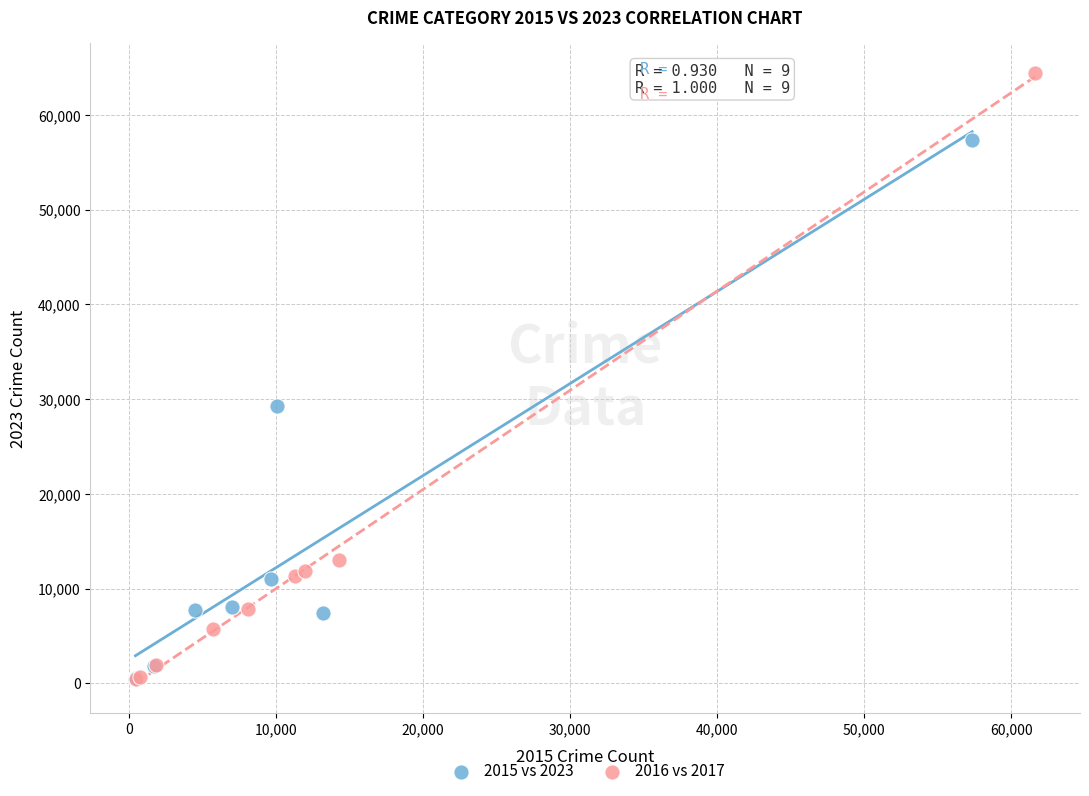

Which series contains the highest Y value?

2016 vs 2017